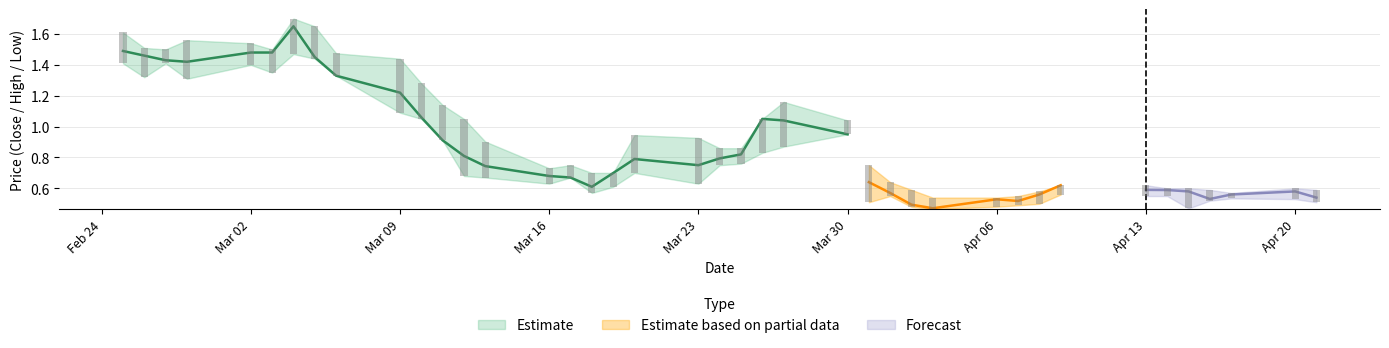

Which has a higher value, 32 or 33?

32